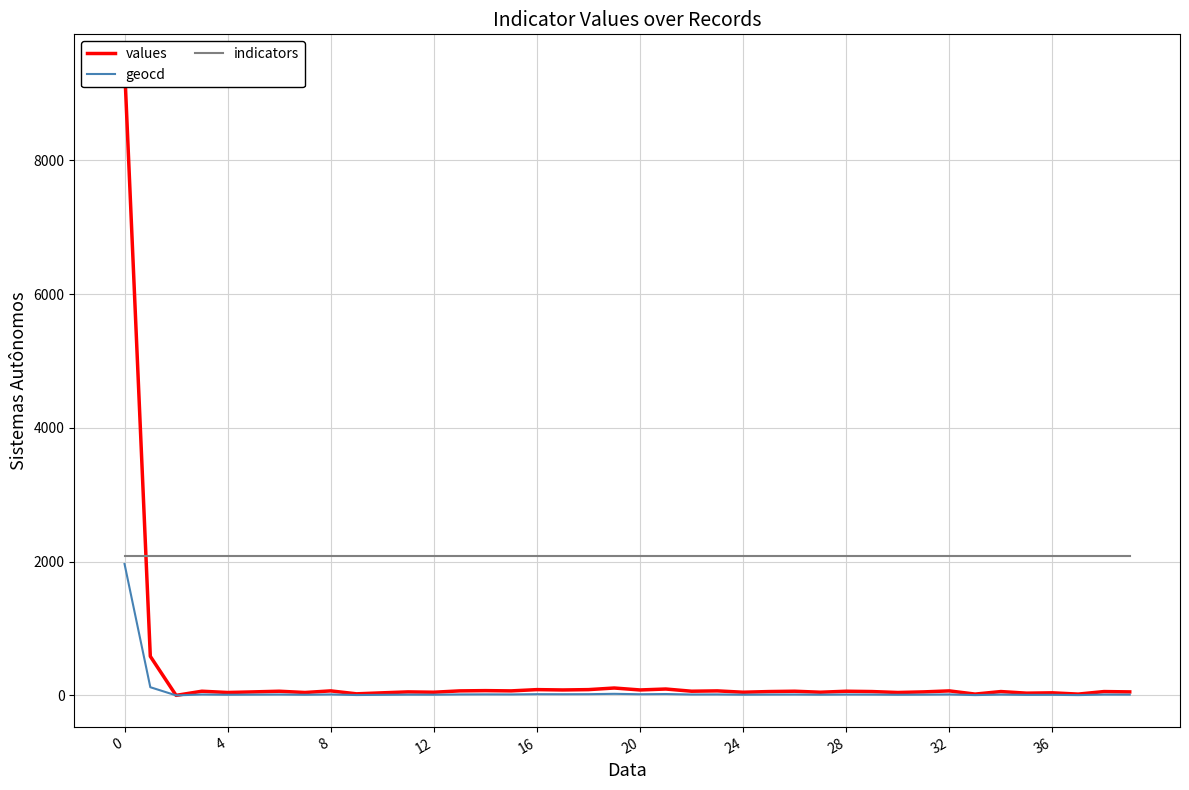

Is it true that values equals 86 at 16?

True